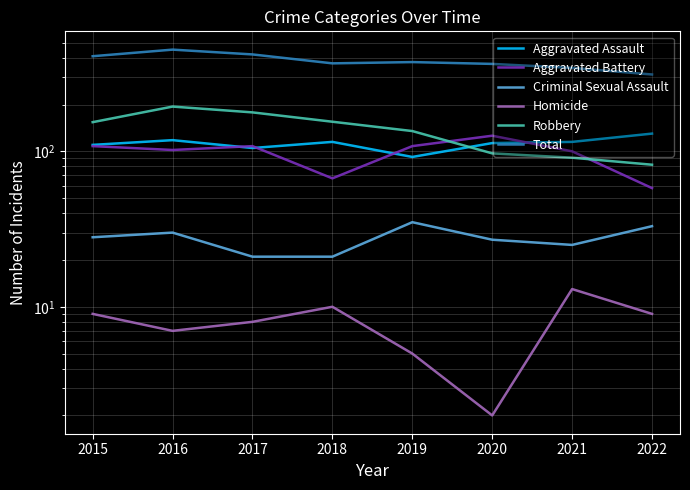

How many data points in Aggravated Assault are above 115?

2